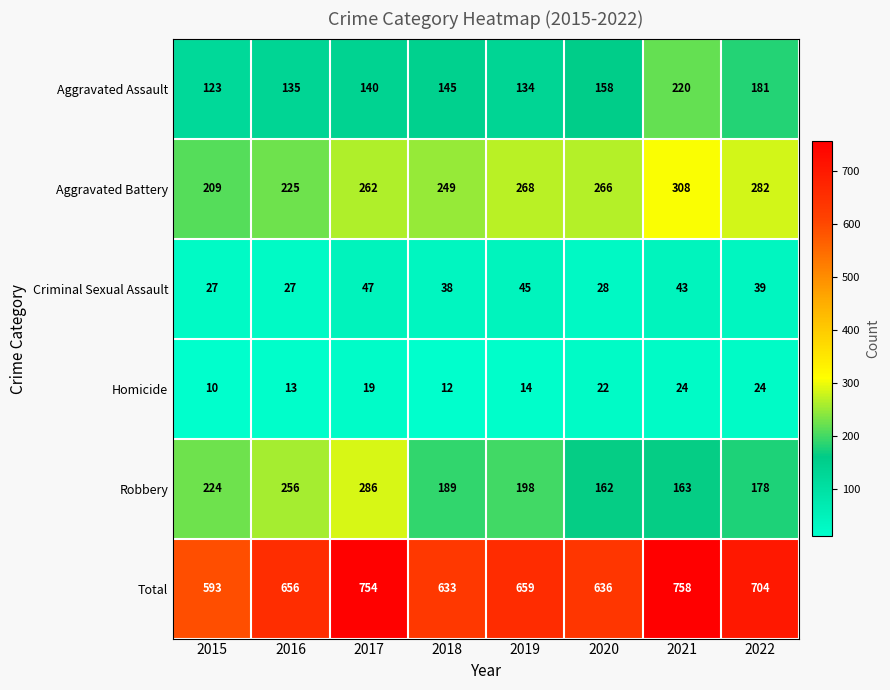

How many distinct data groups are displayed?

6